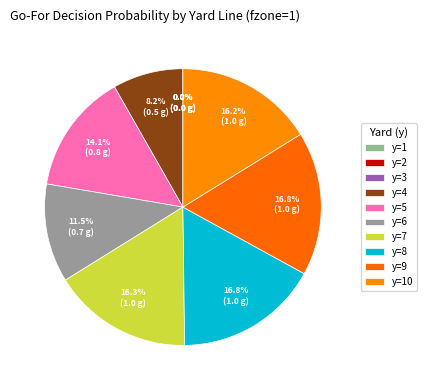

To the nearest percent, what is the average slice percentage?

10%